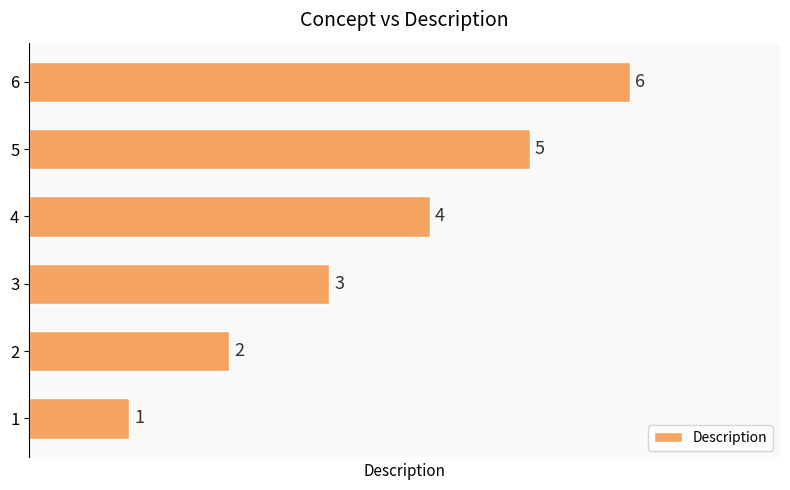

List the labels in order of value, largest first.

6, 5, 4, 3, 2, 1